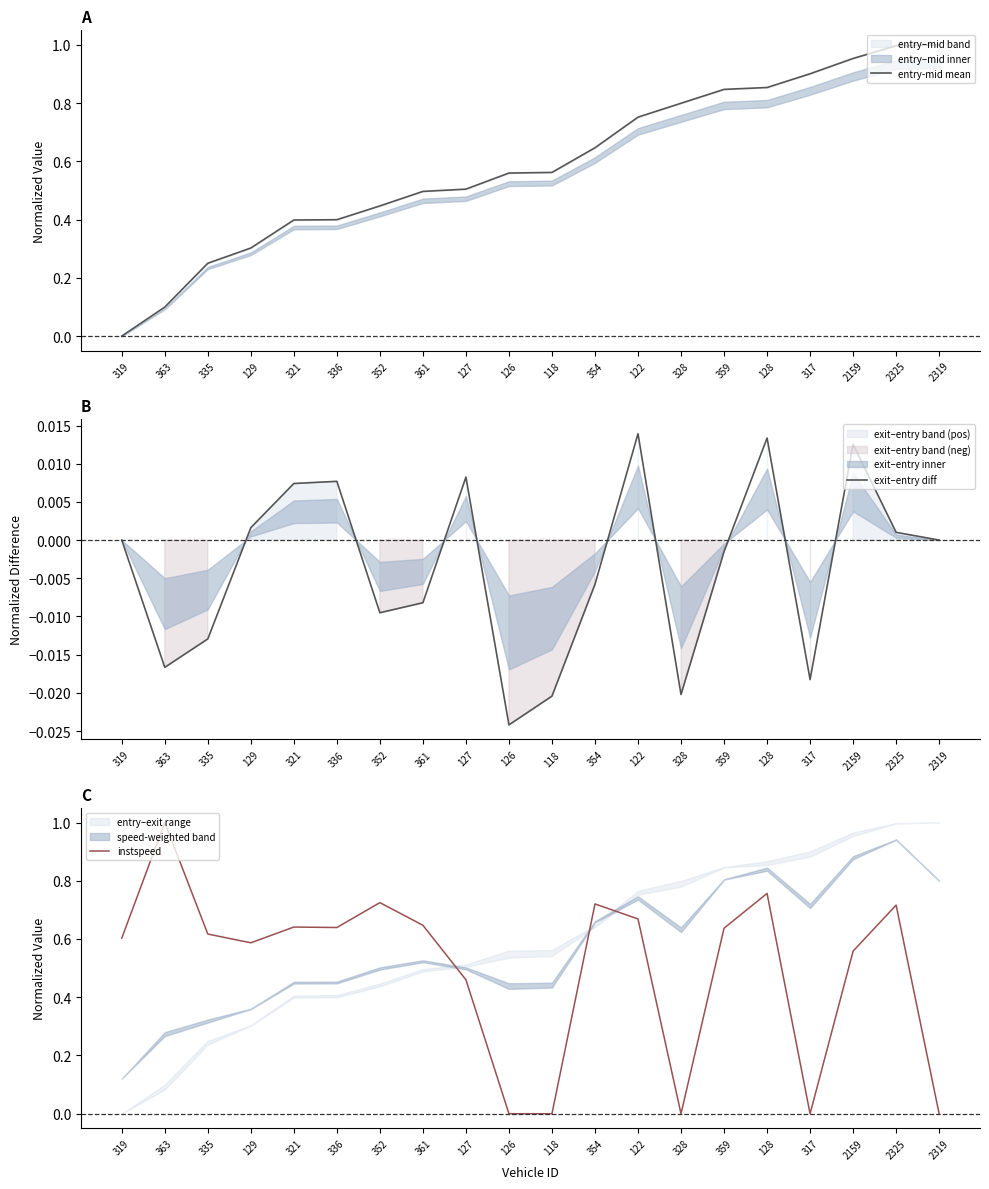

Reading right to left, transcribe all the data shown in this chart.

entry-mid mean: 1.0	1.0	1.0	0.9	0.9	0.8	0.8	0.8	0.6	0.6	0.6	0.5	0.5	0.4	0.4	0.4	0.3	0.3	0.1	0.0
exit–entry diff: 0.0	0.0	0.0	-0.0	0.0	-0.0	-0.0	0.0	-0.0	-0.0	-0.0	0.0	-0.0	-0.0	0.0	0.0	0.0	-0.0	-0.0	0.0
instspeed: 0.0	0.7	0.6	0.0	0.8	0.6	0.0	0.7	0.7	0.0	0.0	0.5	0.6	0.7	0.6	0.6	0.6	0.6	1.0	0.6